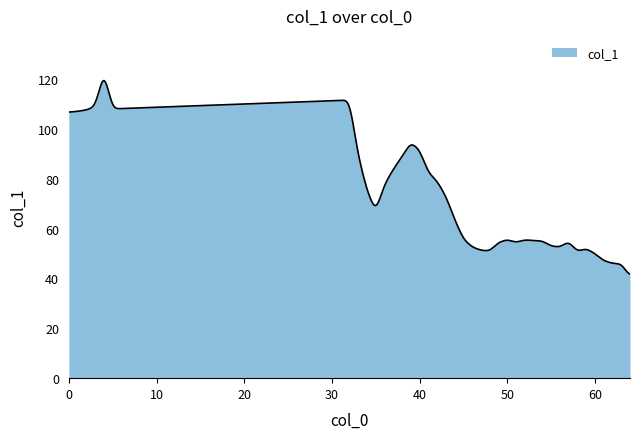

What is the minimum value shown in the chart?

41.8